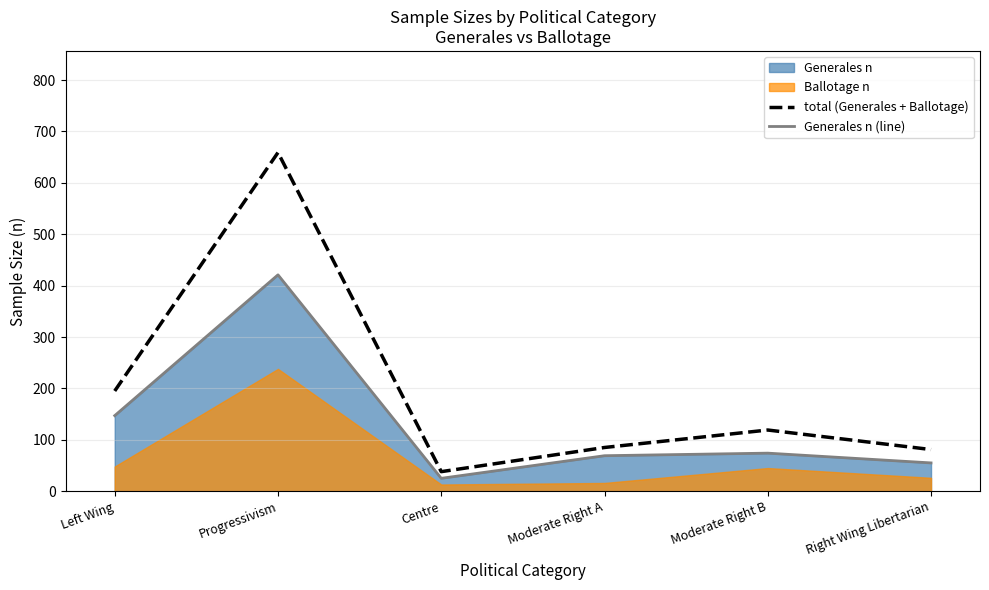

At how many categories does at least one series exceed 249?

1